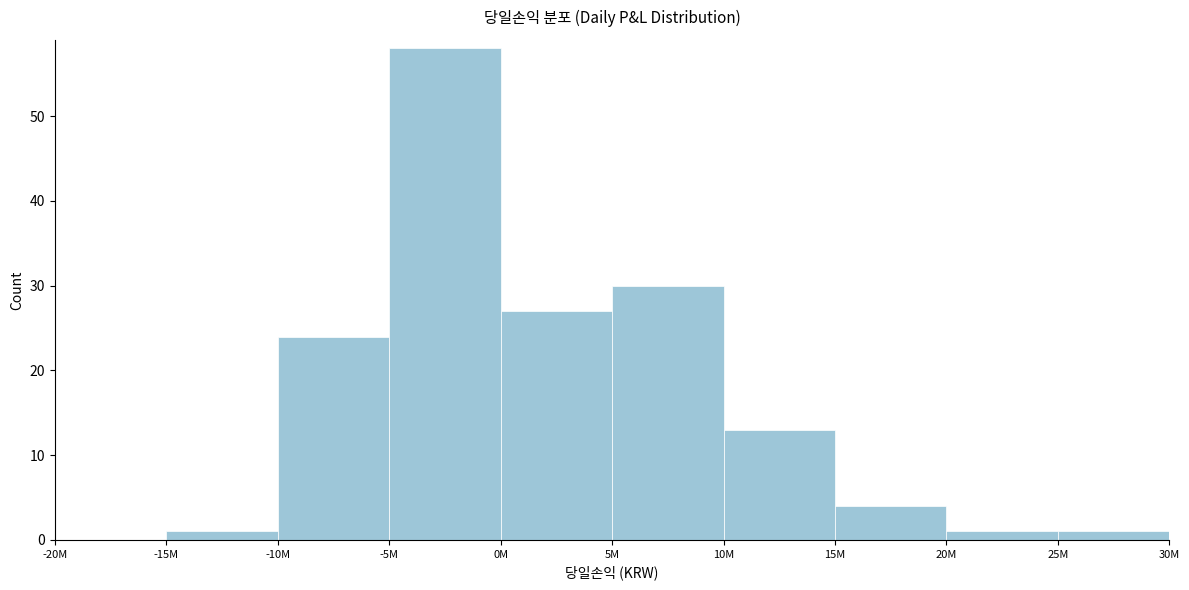

Reading left to right, extract all data points from this chart.

-20M=0	-15M=1	-10M=24	-5M=58	0M=27	5M=30	10M=13	15M=4	20M=1	25M=1